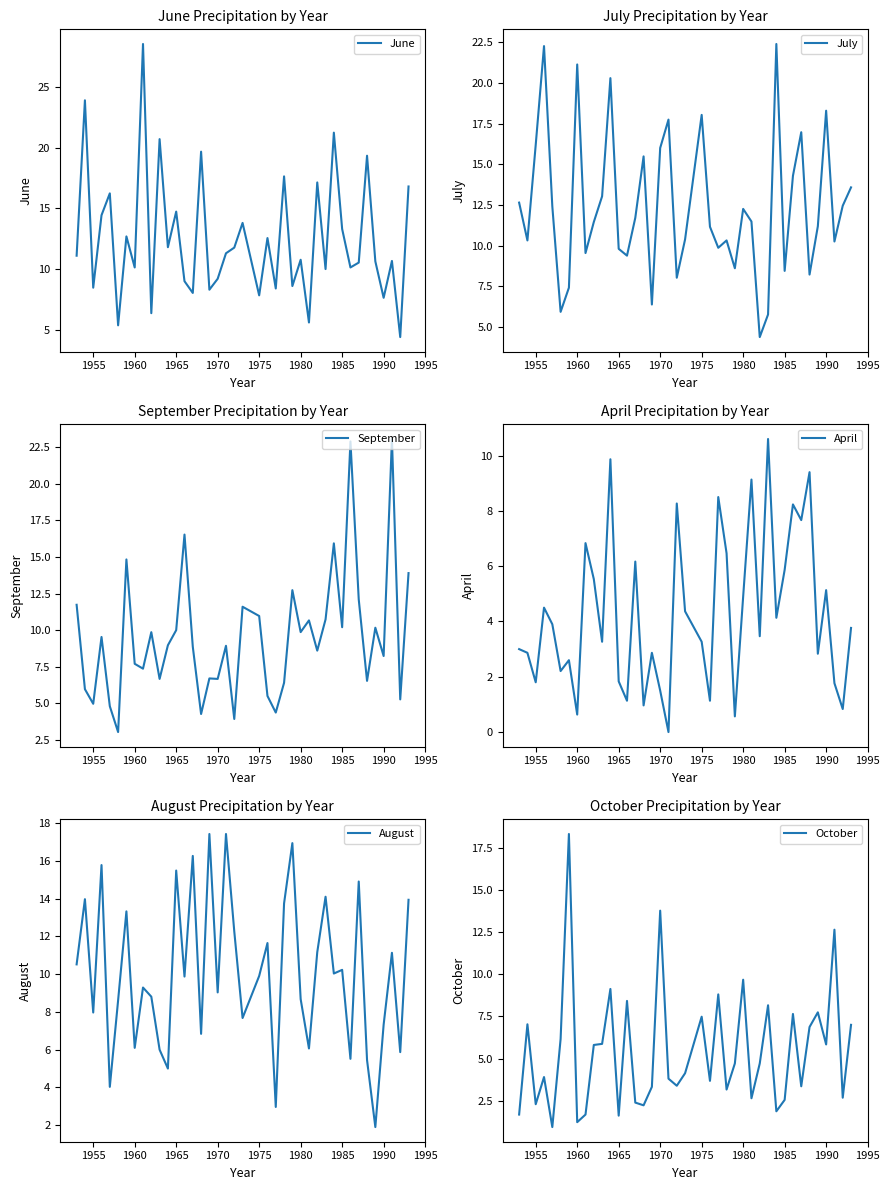

What is the highest value of the June series?

28.5